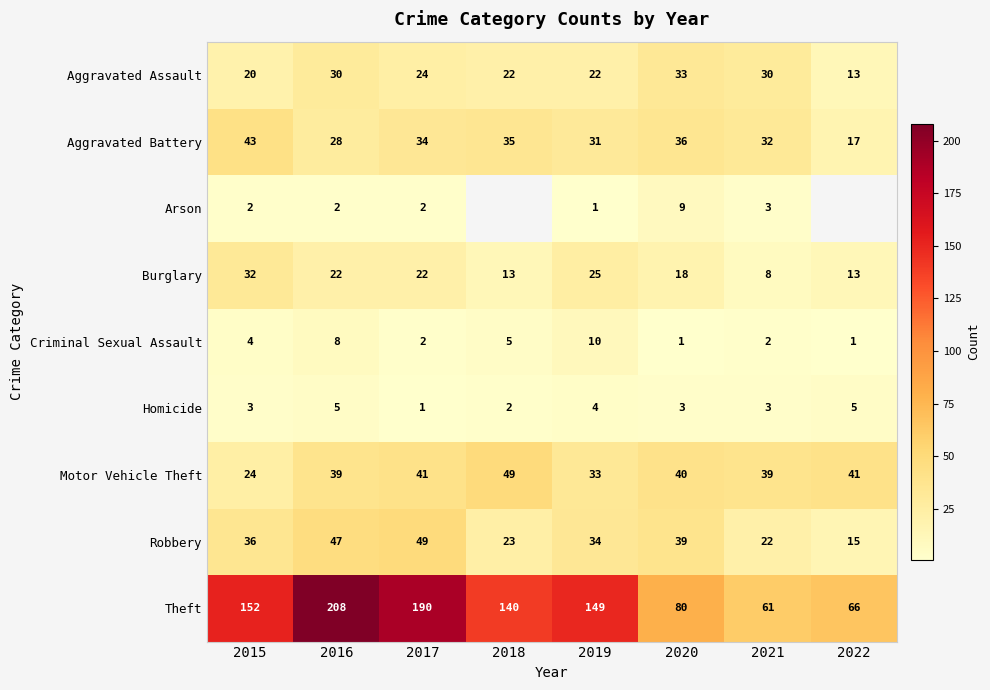

The Motor Vehicle Theft series shows 41 at 2017. True or false?

True